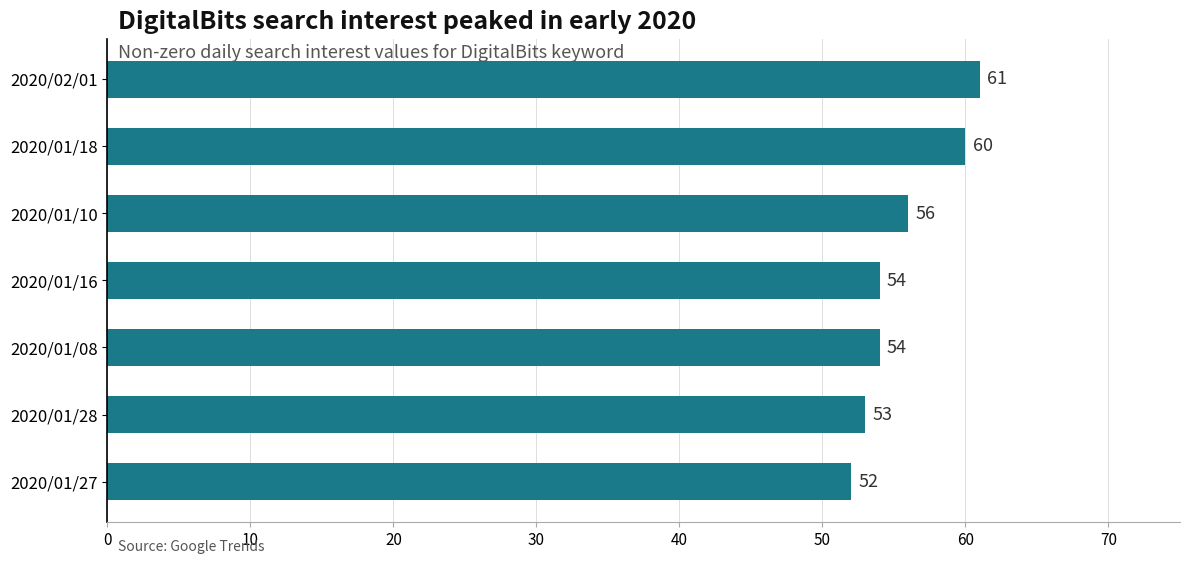

What is the label of the 6th bar from the top?

2020/01/28